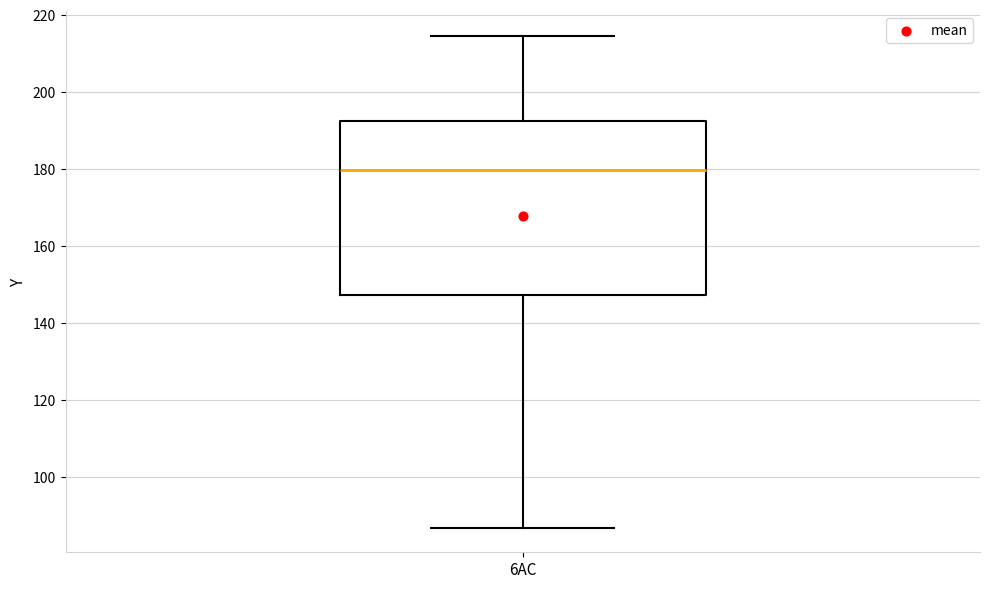

Where does the lower whisker of the box for 6AC end on the y-axis? The values are not printed on the chart, so give them approximately, as read against the axis.

86